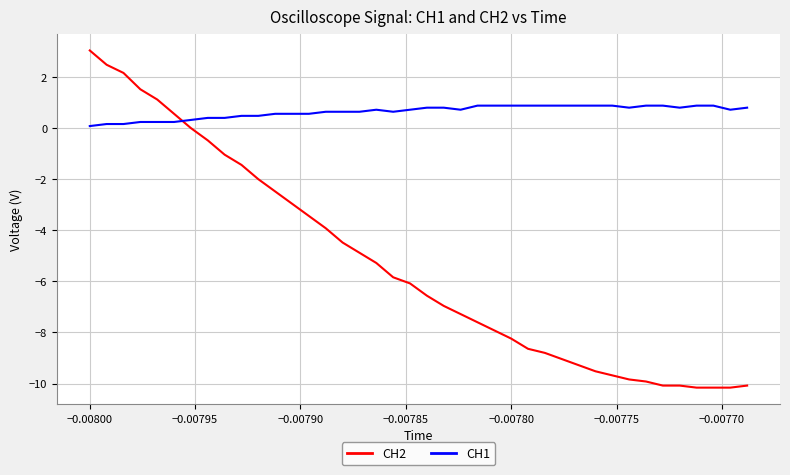

What is the maximum value for CH1?

0.9